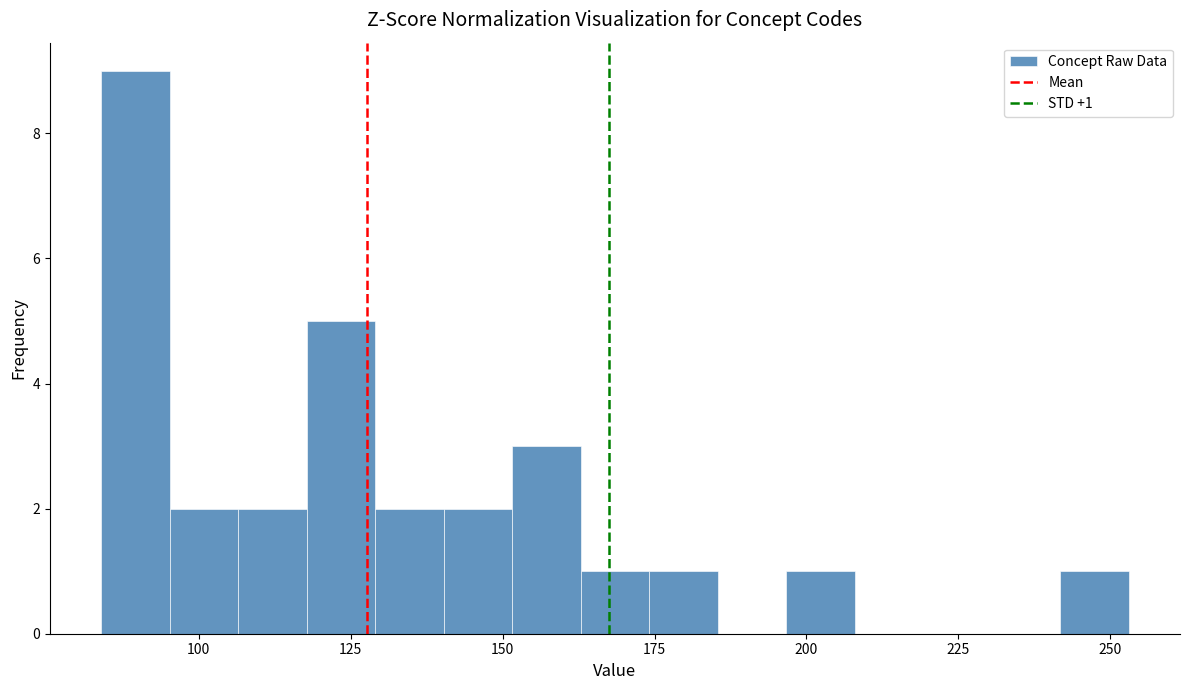

Around what value on the x-axis is the tallest bar? Give the approximate position of its centre, as read against the axis.

90